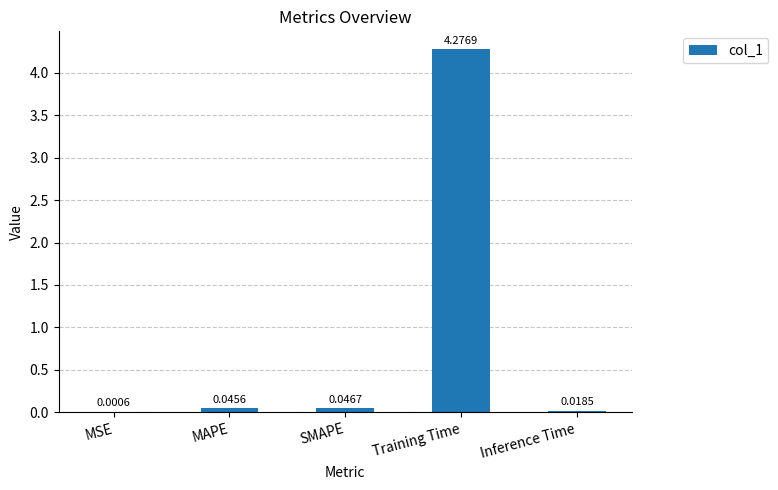

What is the sum of all values?

4.4